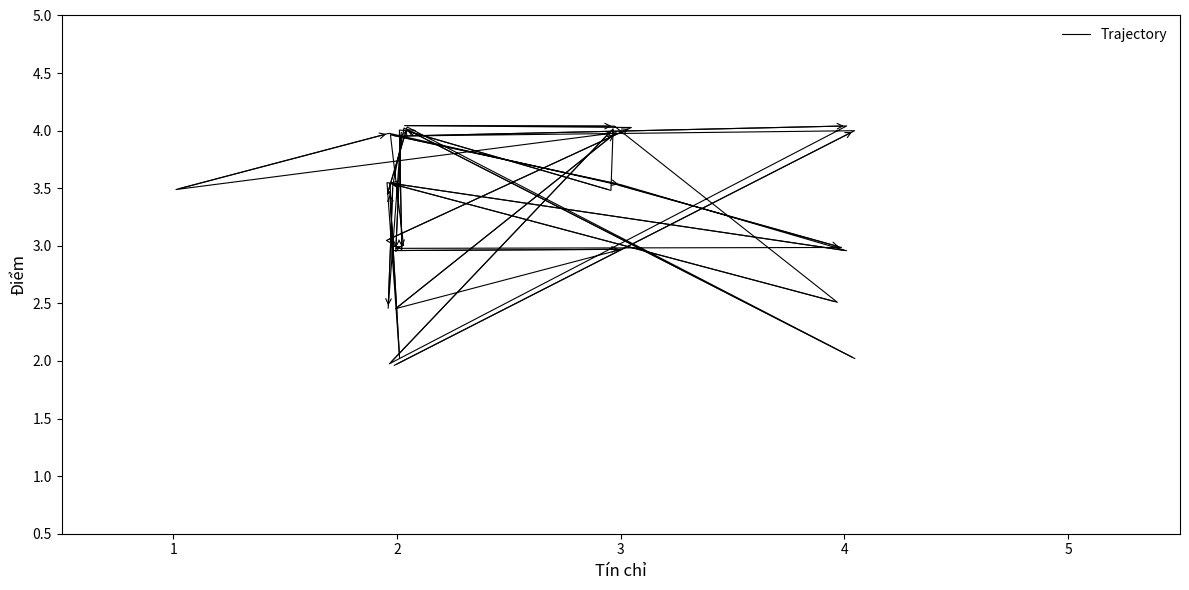

The chart shows a value of 4.3 at 16. True or false?

False